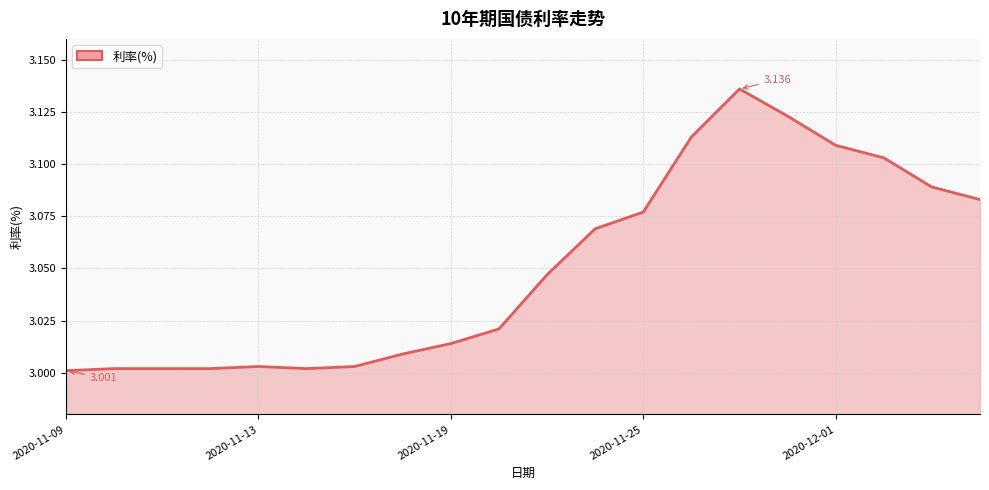

Does the chart have visible grid lines?

Yes